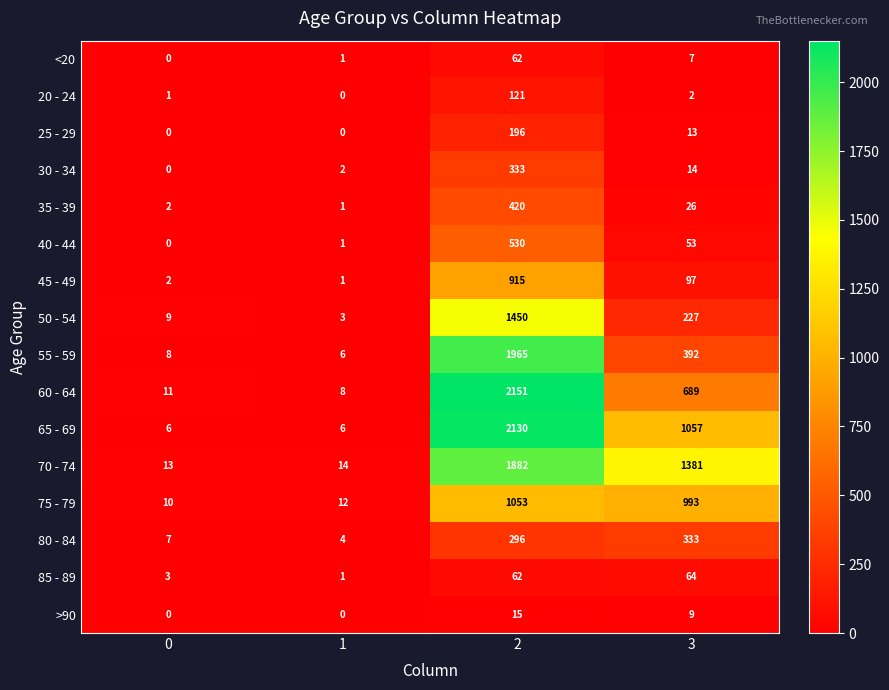

The 80 - 84 series shows 12 at 0. True or false?

False